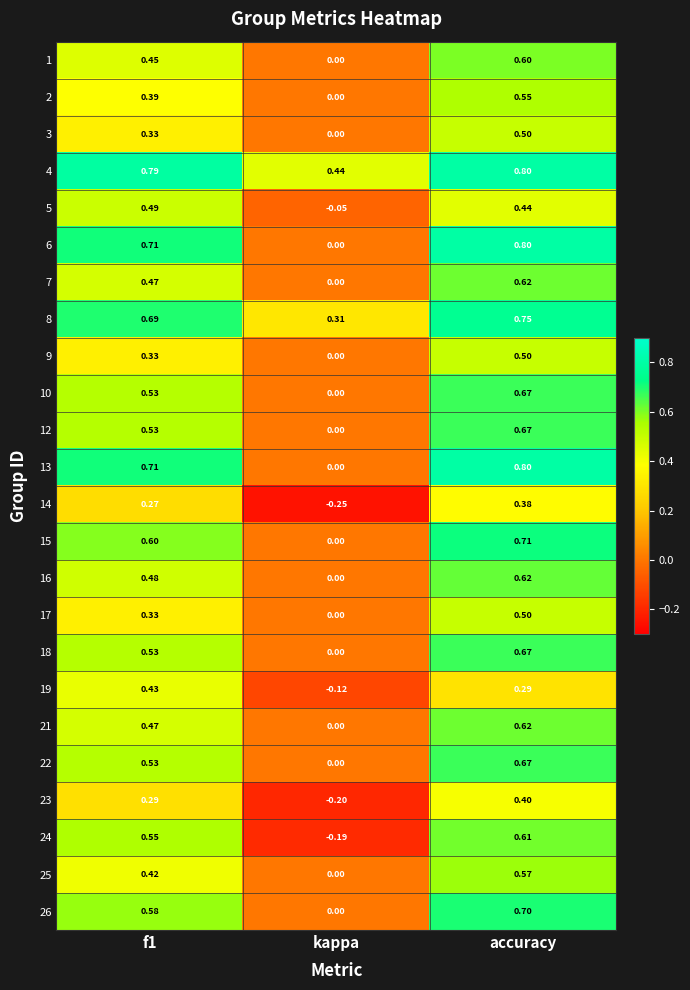

At how many categories does at least one series exceed 0?

3